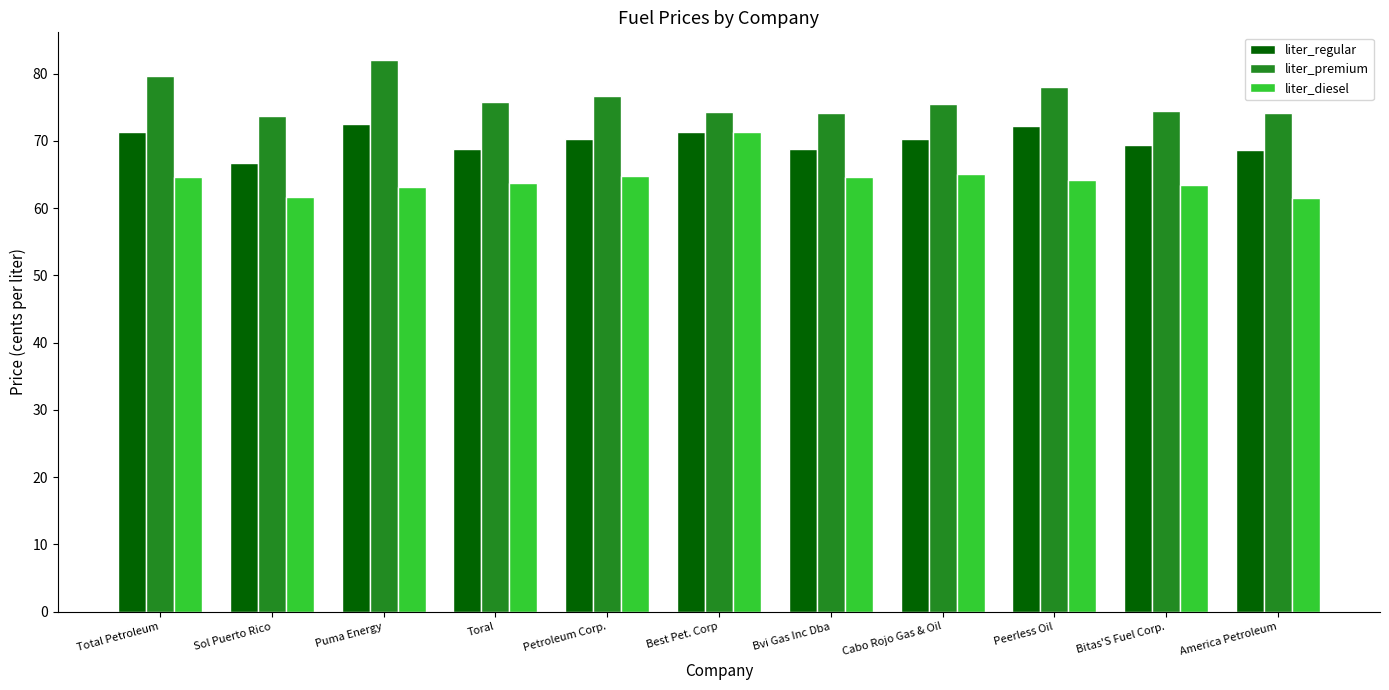

What is the difference between the highest and lowest values at Sol Puerto Rico?

12.0